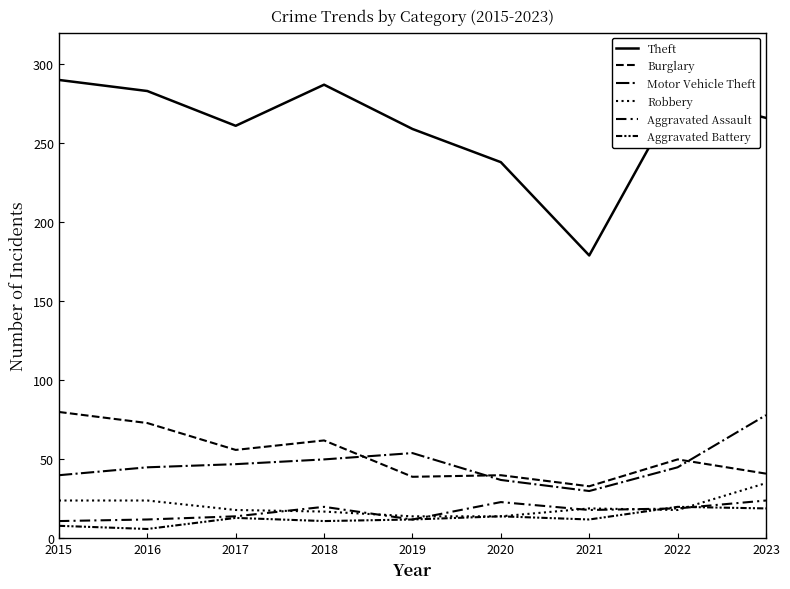

What is the highest value of the Robbery series?

35